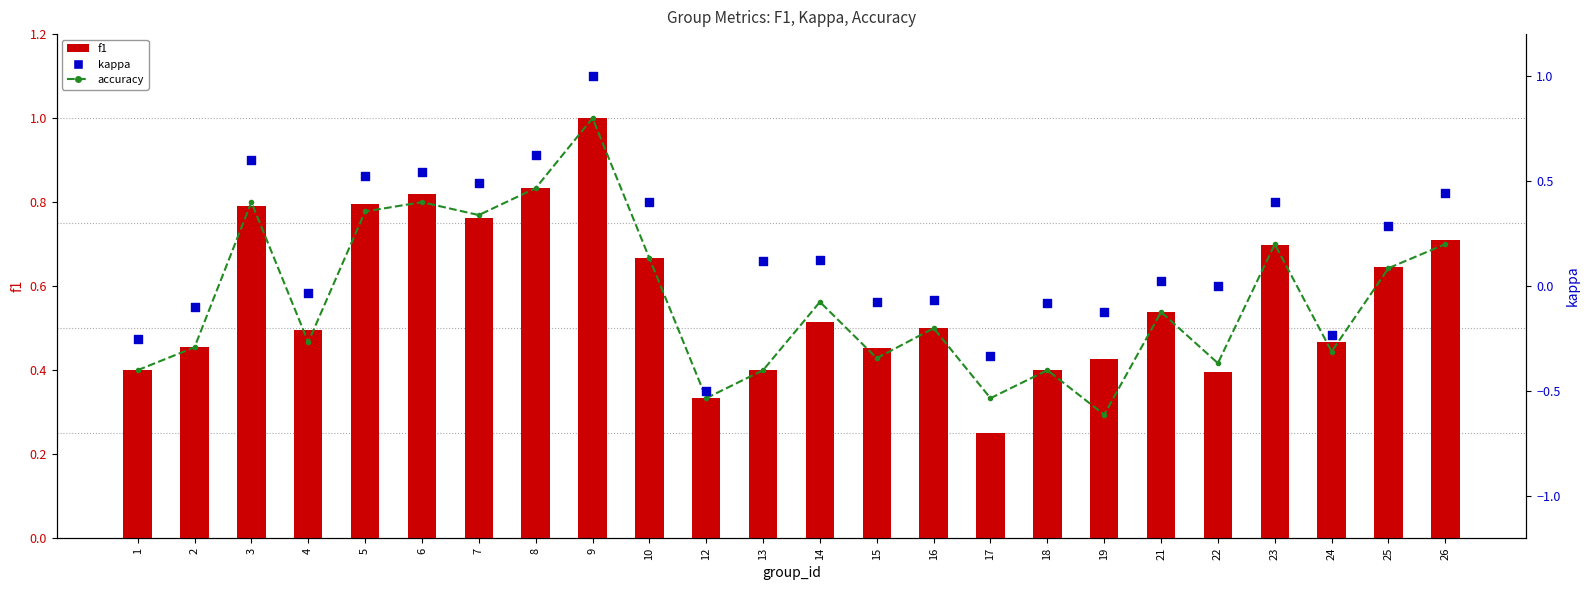

Which series has the largest total across all categories?

f1